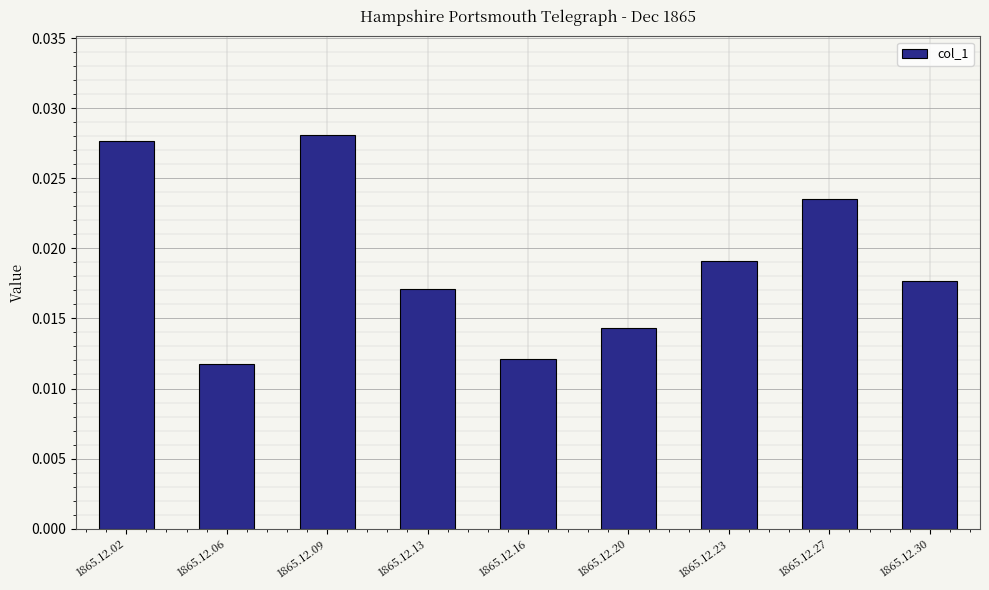

What is the sum of all values?

0.2